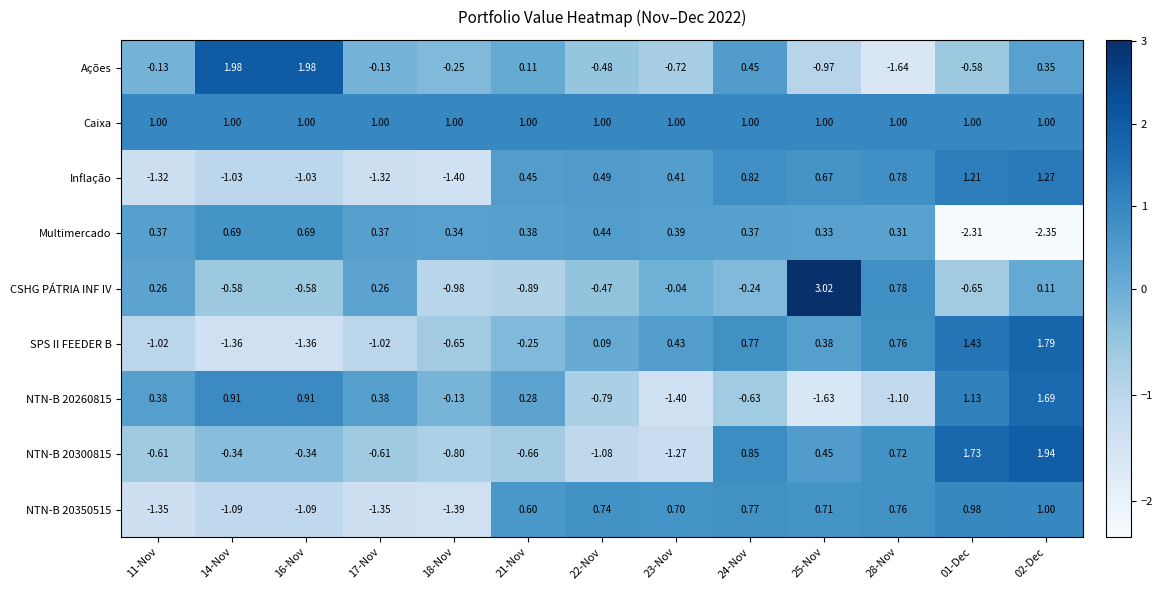

Is the value of Multimercado at 01-Dec greater than the value of Caixa at 25-Nov?

No